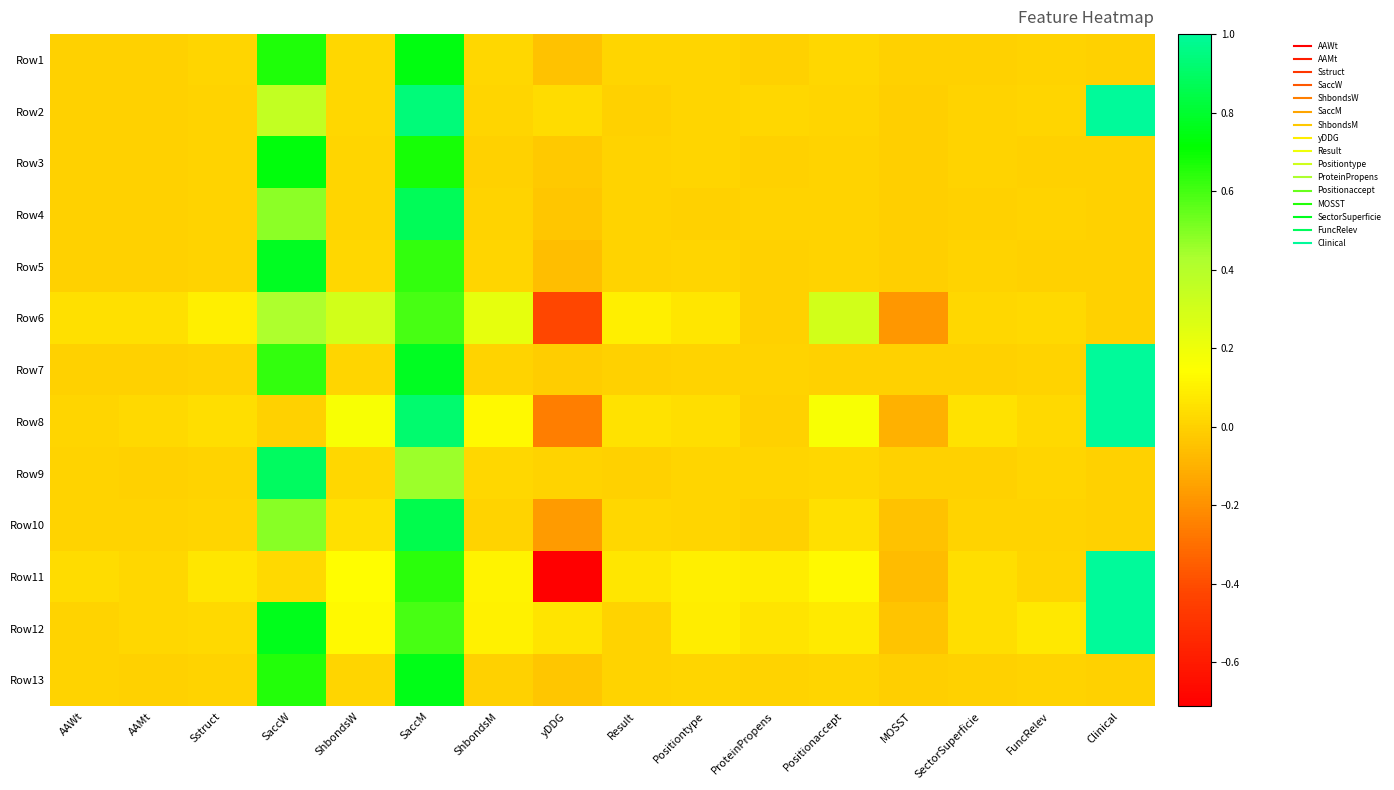

What is the greatest value displayed?

1.0